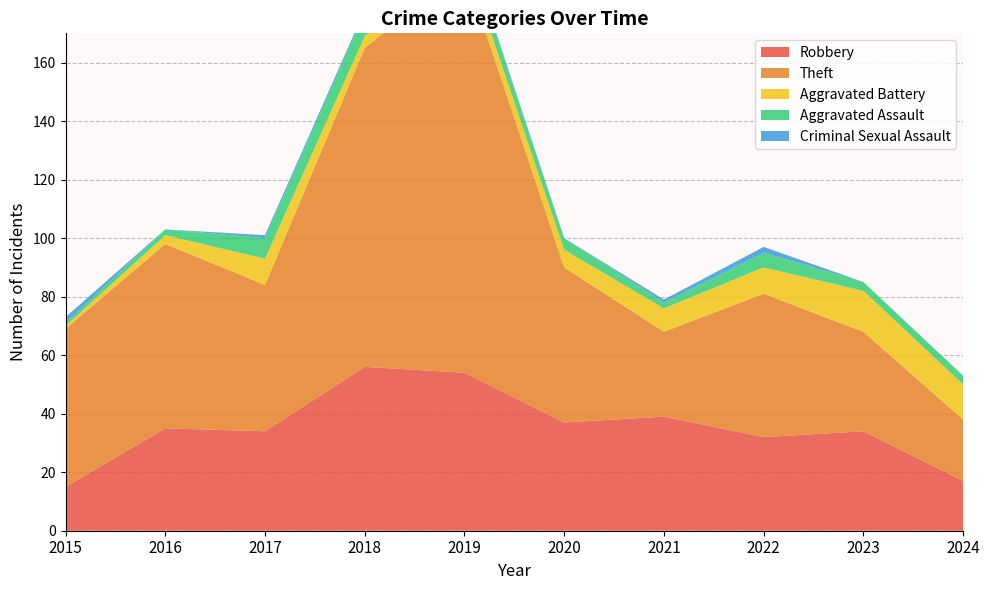

Reading left to right, extract all data points from this chart.

Robbery: 15	35	34	56	54	37	39	32	34	17
Theft: 54	63	50	109	138	53	29	49	34	21
Aggravated Battery: 1	3	9	4	5	6	8	9	14	12
Aggravated Assault: 1	2	7	8	5	4	2	5	3	3
Criminal Sexual Assault: 2	0	1	1	1	0	1	2	0	0